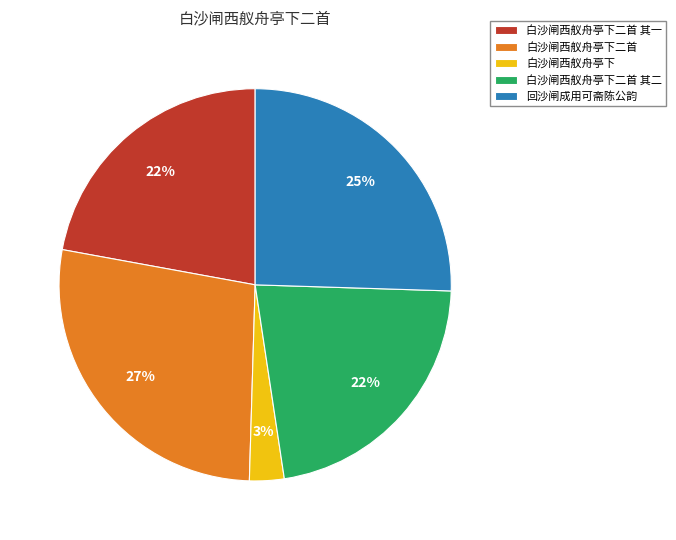

To the nearest percent, what is the difference between the 白沙闸西舣舟亭下二首 其二 and 白沙闸西舣舟亭下二首 slice percentages?

5%